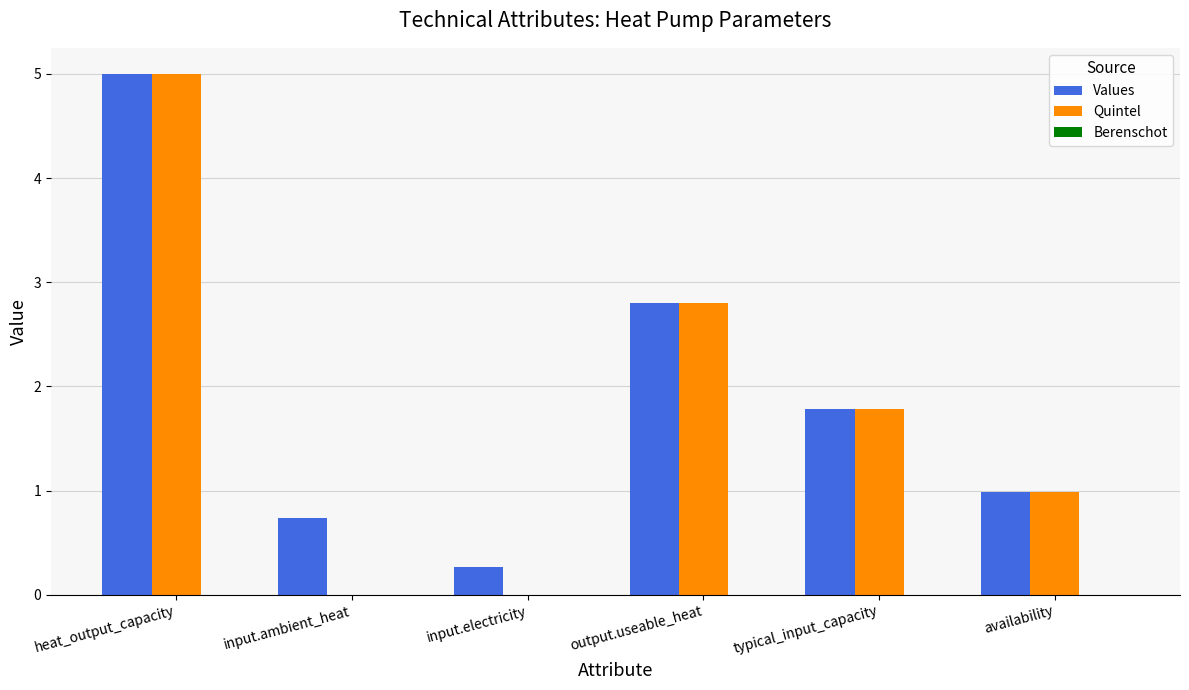

Which series changed the most between heat_output_capacity and input.ambient_heat?

Quintel